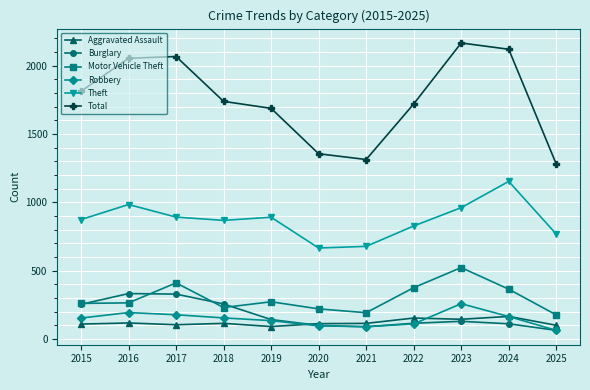

True or false: Motor Vehicle Theft and Robbery intersect in this chart.

False